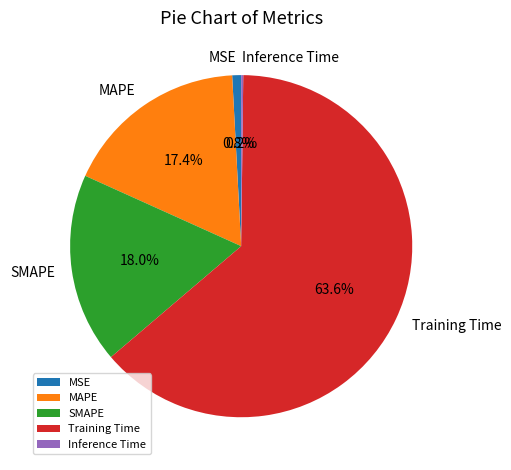

Is there a majority slice in this chart?

Yes